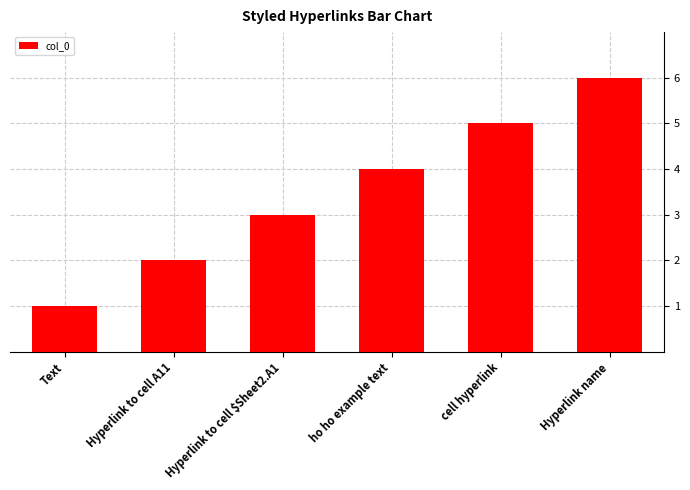

Where is the data nearest to the value 3?

Hyperlink to cell $Sheet2.A1